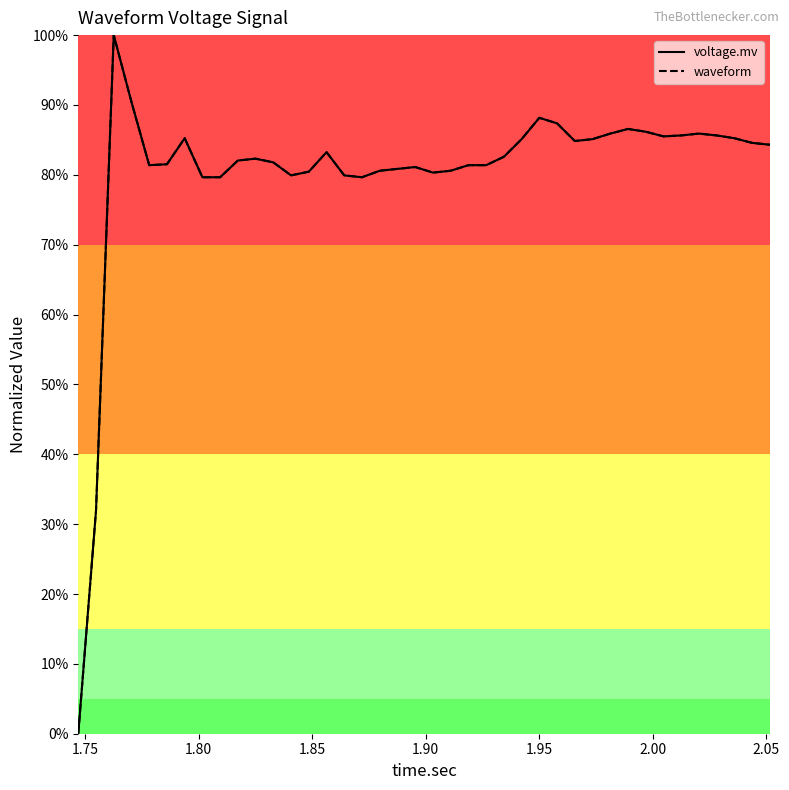

Is this an area chart (filled region under the line)?

No